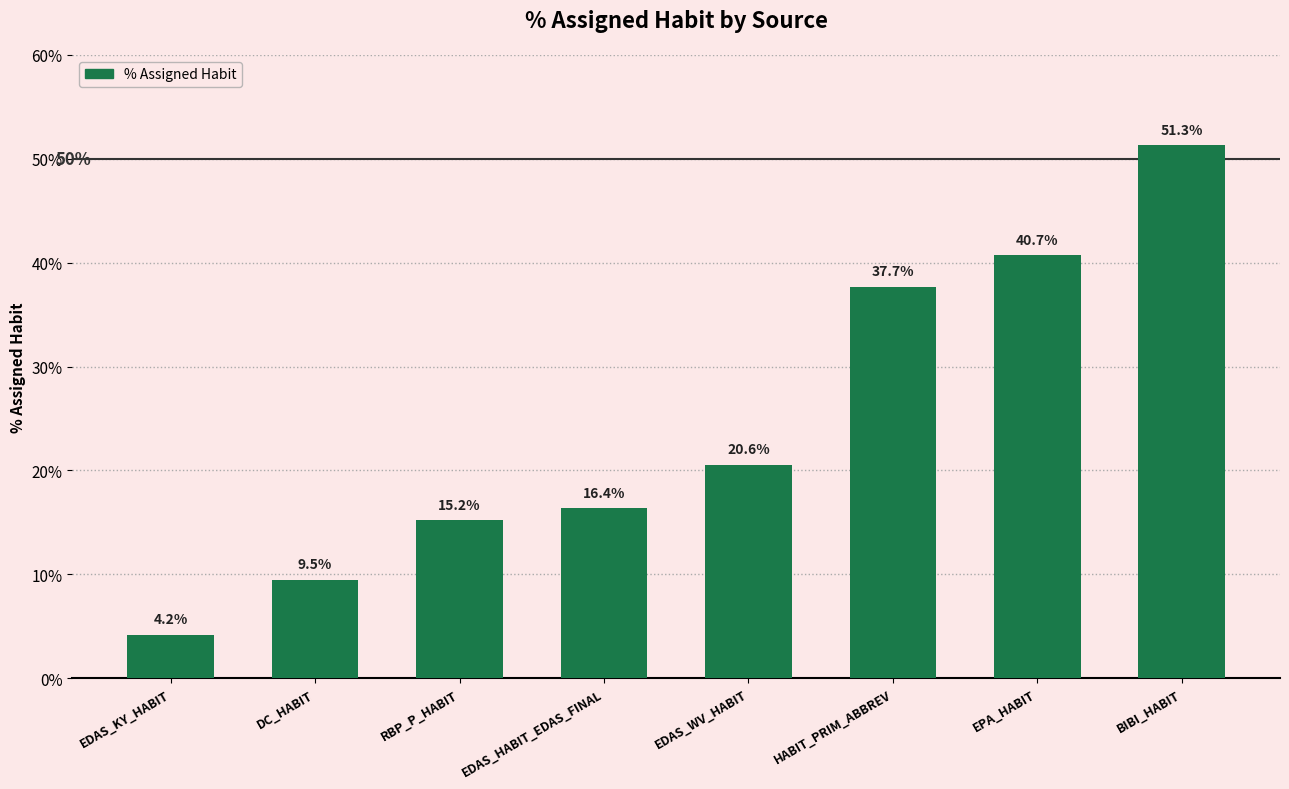

The chart shows a value of 26.5 at EDAS_HABIT_EDAS_FINAL. True or false?

False